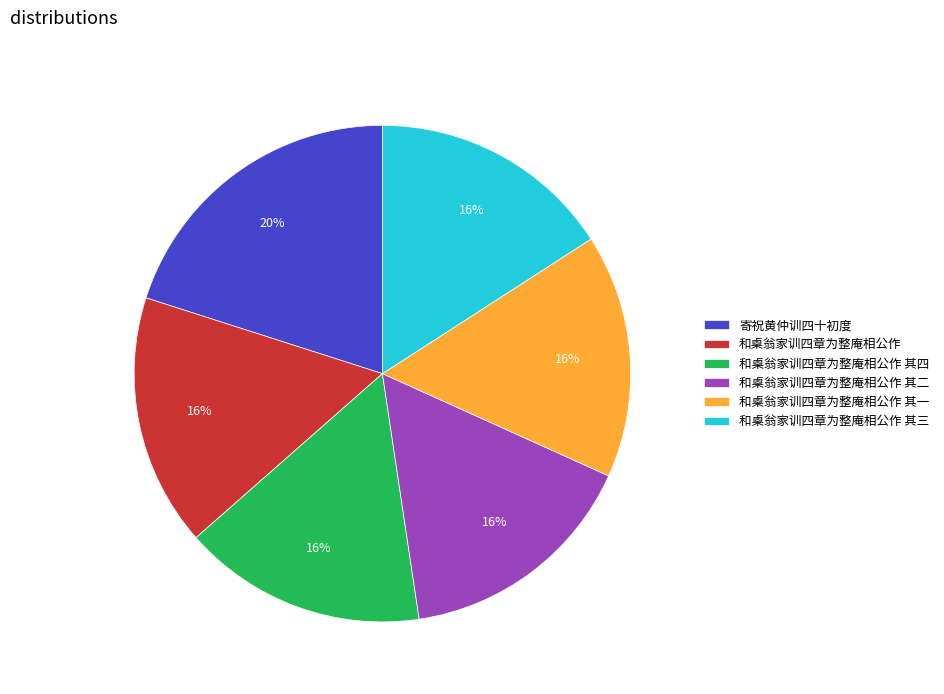

Combined, do 和㮚翁家训四章为整庵相公作 and 和㮚翁家训四章为整庵相公作 其四 account for over 50%?

No